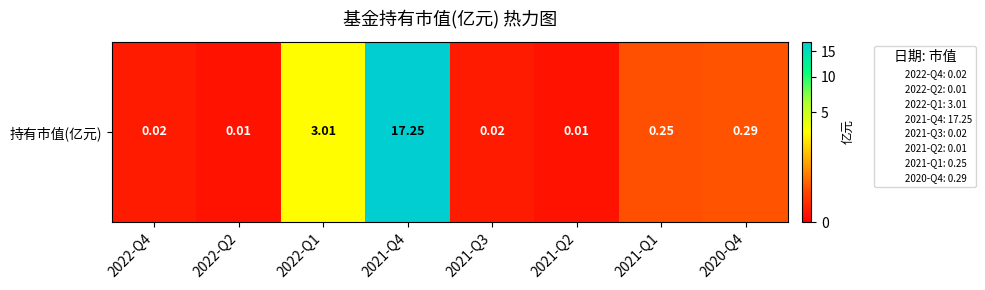

What is the difference between the second highest and minimum values?

3.0